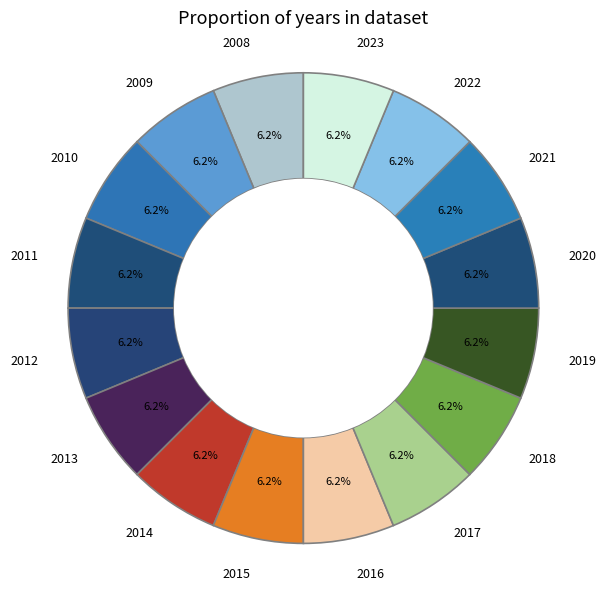

How many slices are in this pie chart?

16